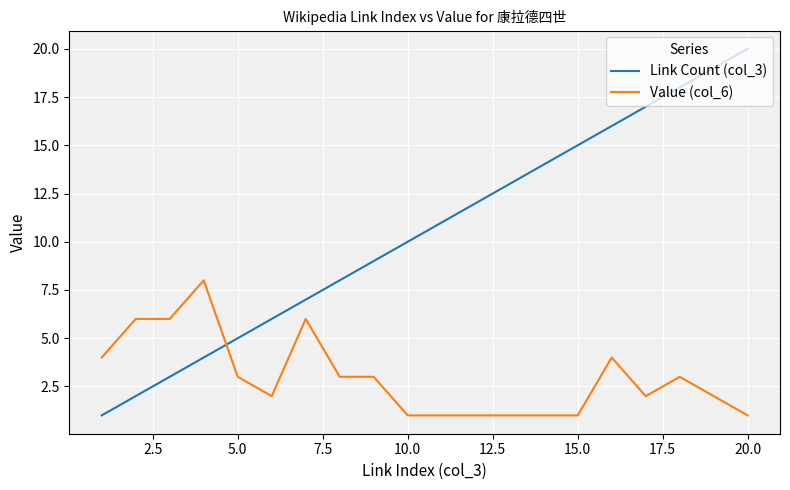

Rank the series by their average value, from lowest to highest.

Value (col_6), Link Count (col_3)